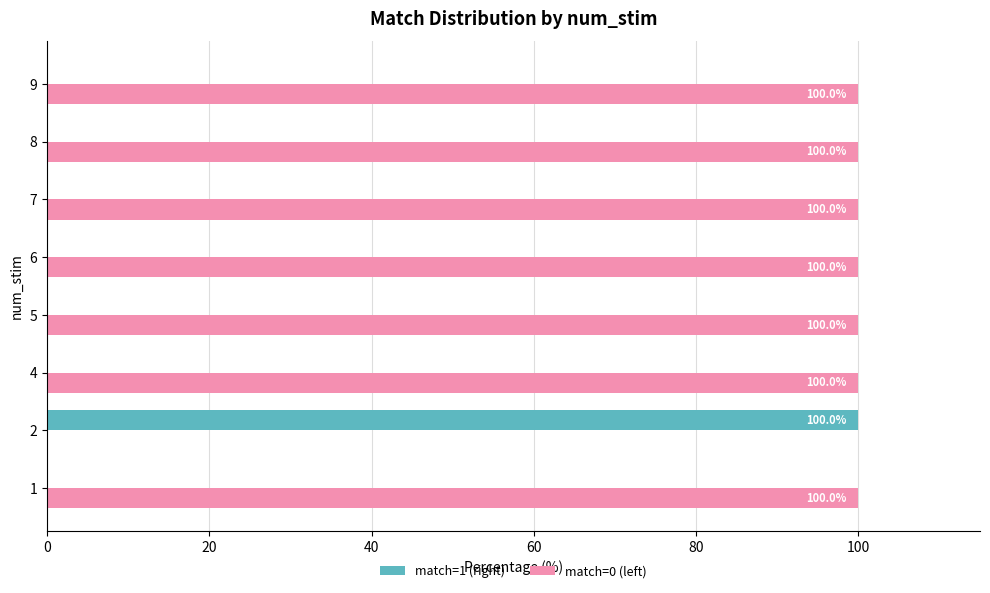

What is the sum of all match=1 (right) values?

100